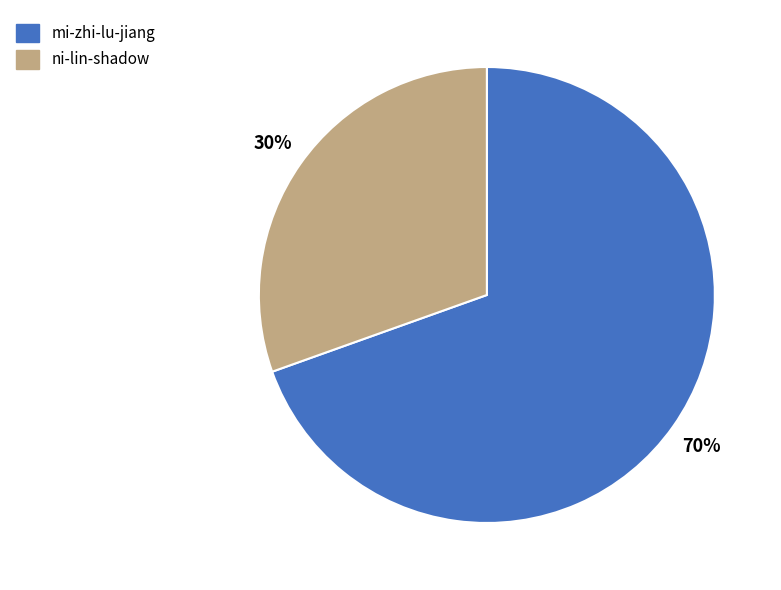

Which has a higher value, ni-lin-shadow or mi-zhi-lu-jiang?

mi-zhi-lu-jiang